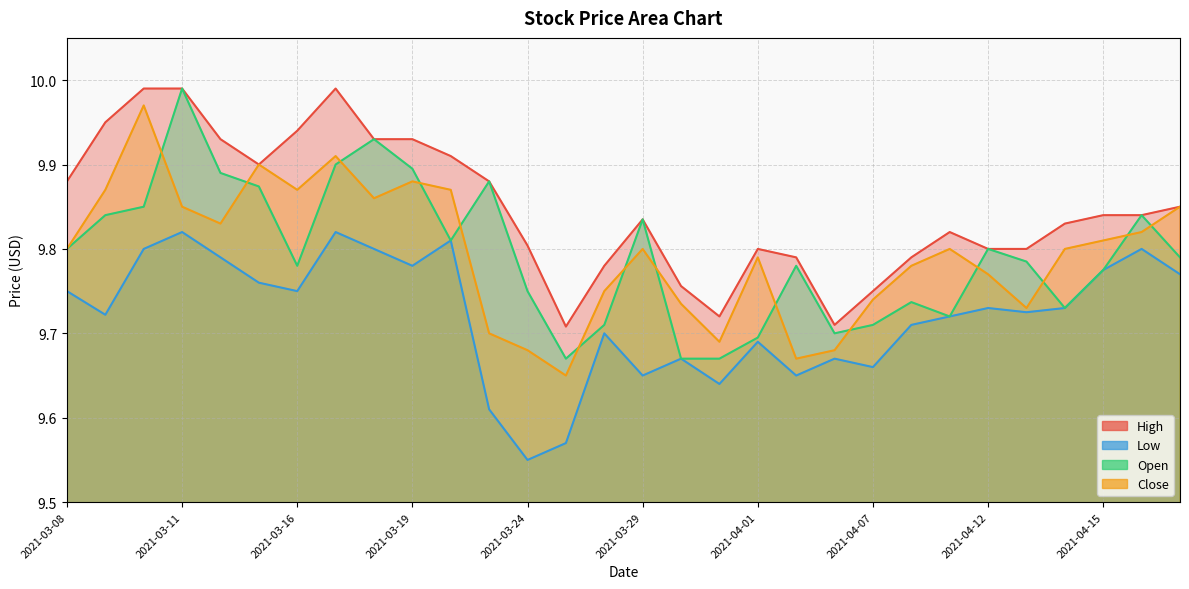

True or false: Close and Low cross at least once.

False